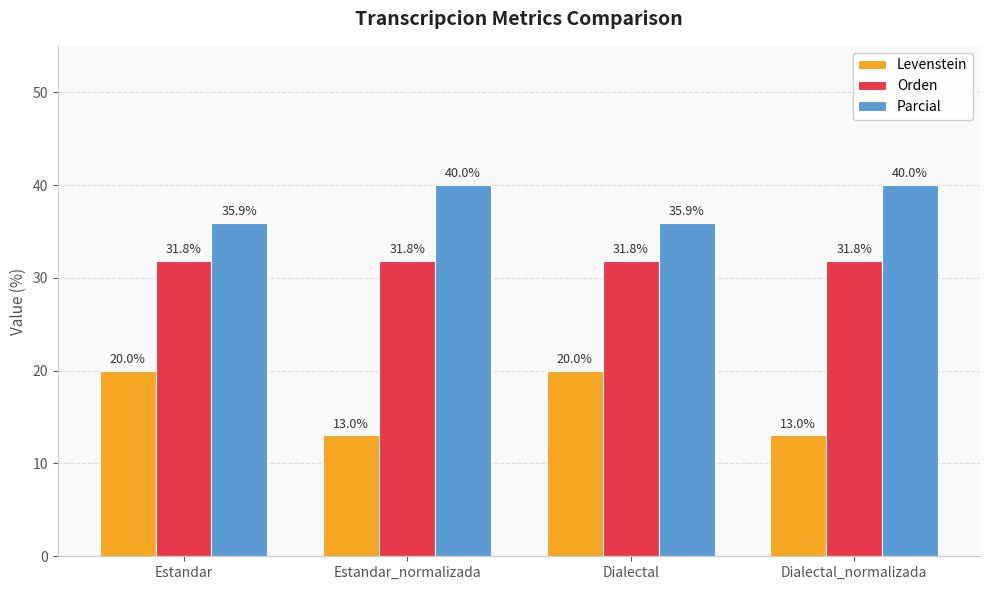

Reading left to right, list all the values displayed in this chart.

Levenstein: Estandar=20.0	Estandar_normalizada=13.0	Dialectal=20.0	Dialectal_normalizada=13.0
Orden: Estandar=31.8	Estandar_normalizada=31.8	Dialectal=31.8	Dialectal_normalizada=31.8
Parcial: Estandar=35.9	Estandar_normalizada=40.0	Dialectal=35.9	Dialectal_normalizada=40.0